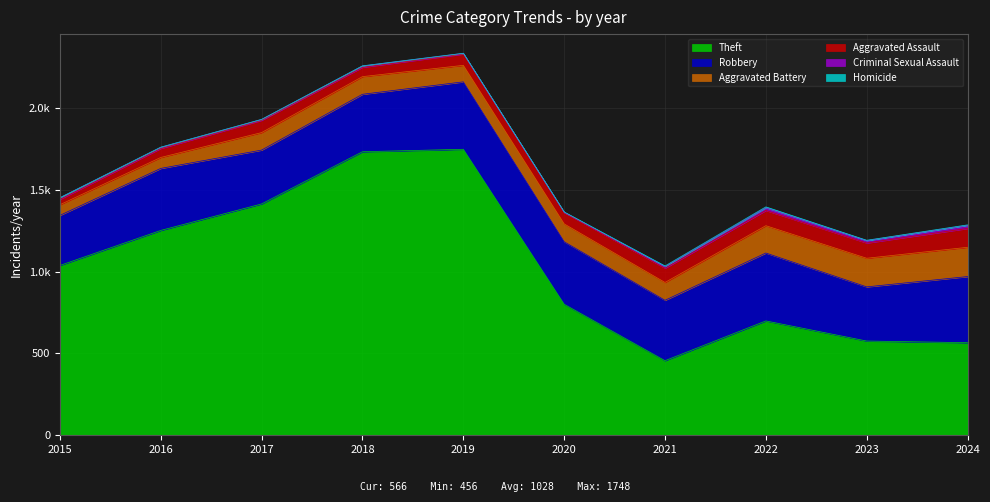

Reading right to left, transcribe all the data shown in this chart.

Theft: 566	576	699	456	801	1748	1733	1414	1252	1038
Robbery: 404	331	415	369	382	412	351	329	379	306
Aggravated Battery: 179	175	167	109	109	101	108	107	67	65
Aggravated Assault: 115	93	93	87	69	69	57	75	55	33
Criminal Sexual Assault: 19	15	17	10	2	4	8	5	7	10
Homicide: 3	2	5	4	2	1	1	1	1	0